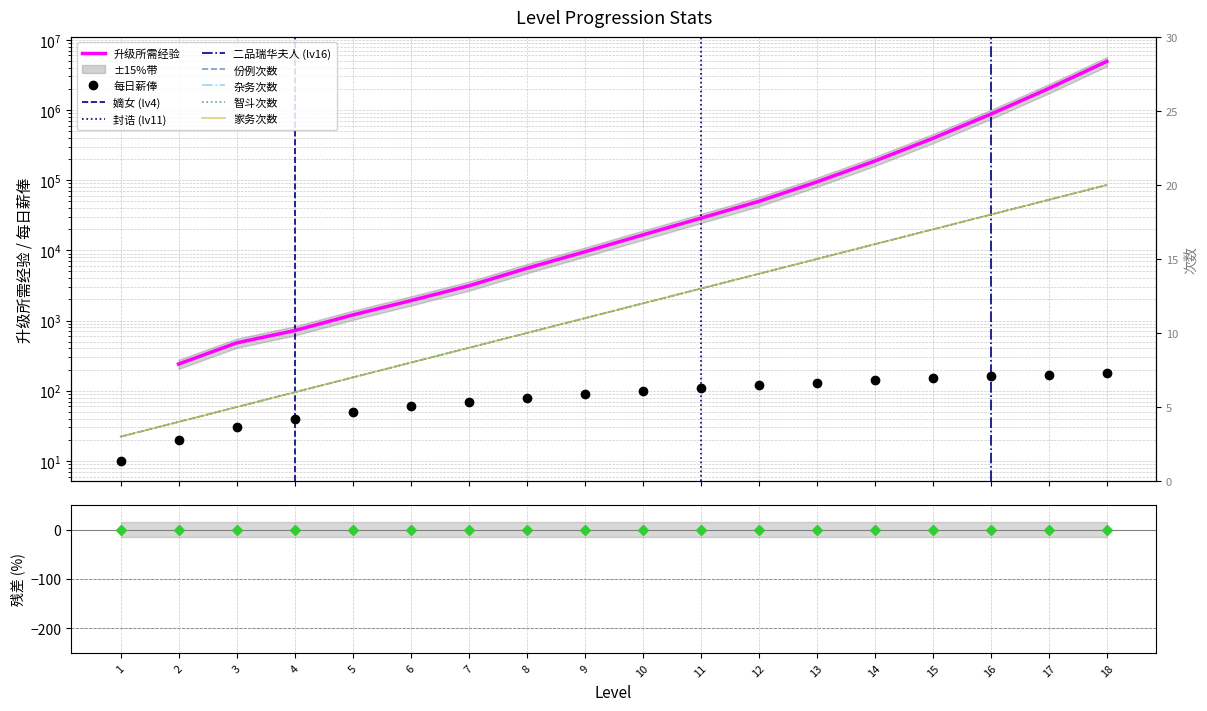

Where is rep_num nearest to the value 11?

9